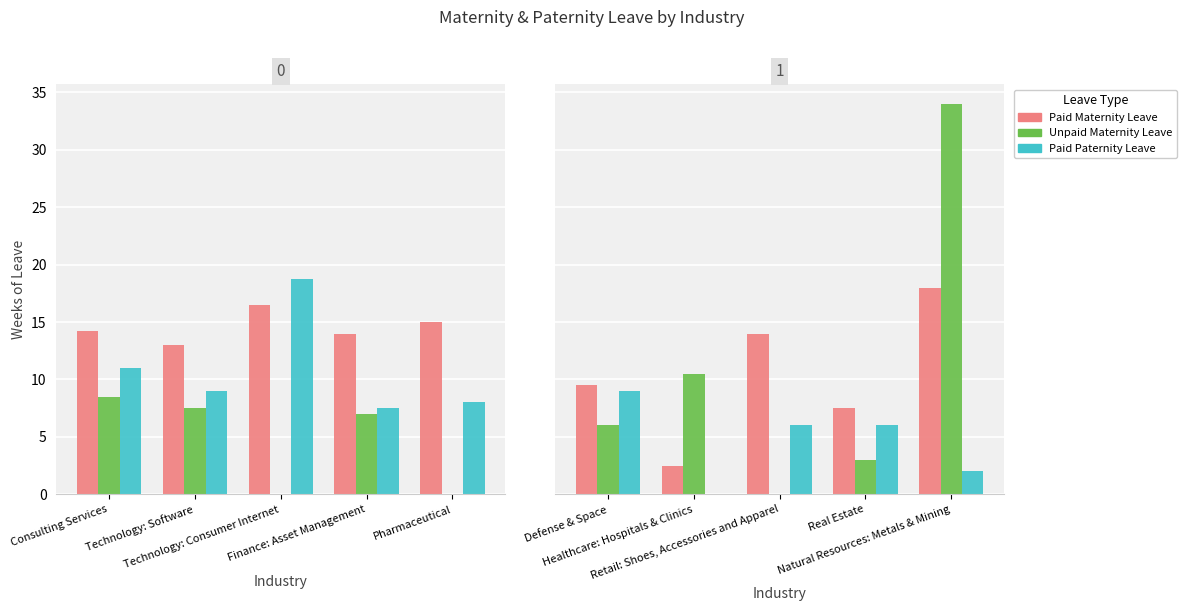

What is the label of the 2nd bar from the left?

Healthcare: Hospitals & Clinics